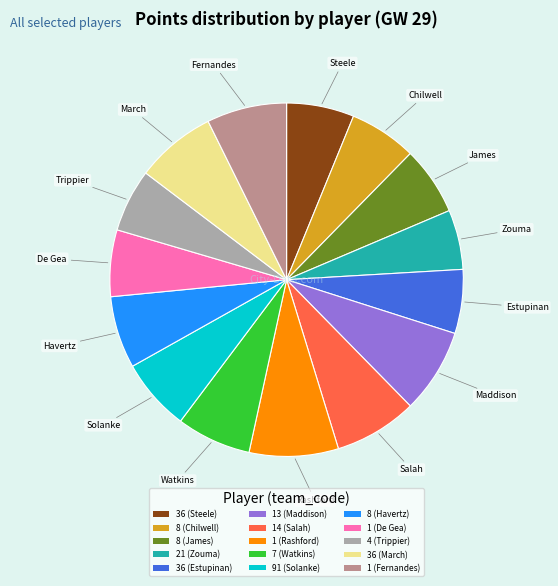

What is the ratio of the value at 36 (March) to the value at 13 (Maddison)?

1.0